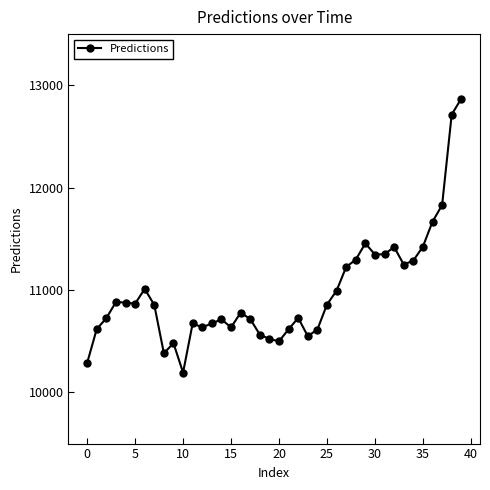

True or false: the data has more than 1 interior local peaks.

True